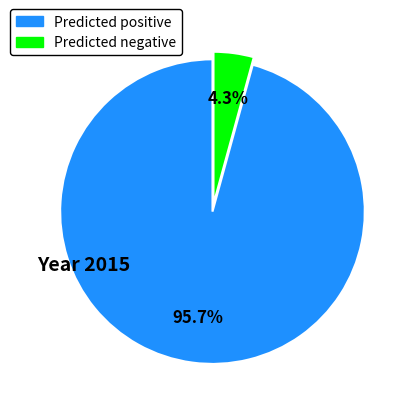

Which has a higher value, Predicted negative or Predicted positive?

Predicted positive